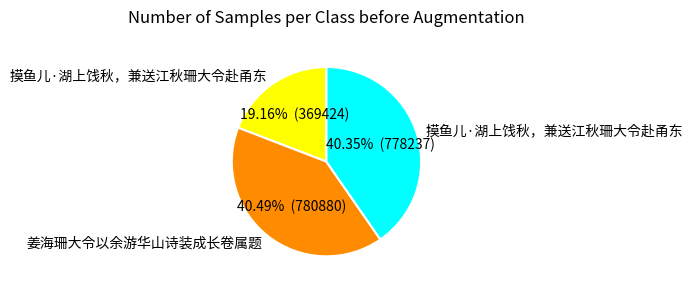

Is there any slice that represents more than half of the pie?

No